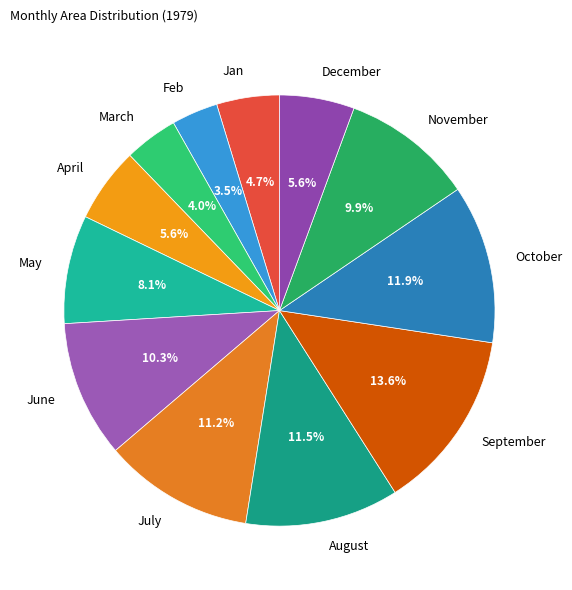

How many slices are in this pie chart?

12